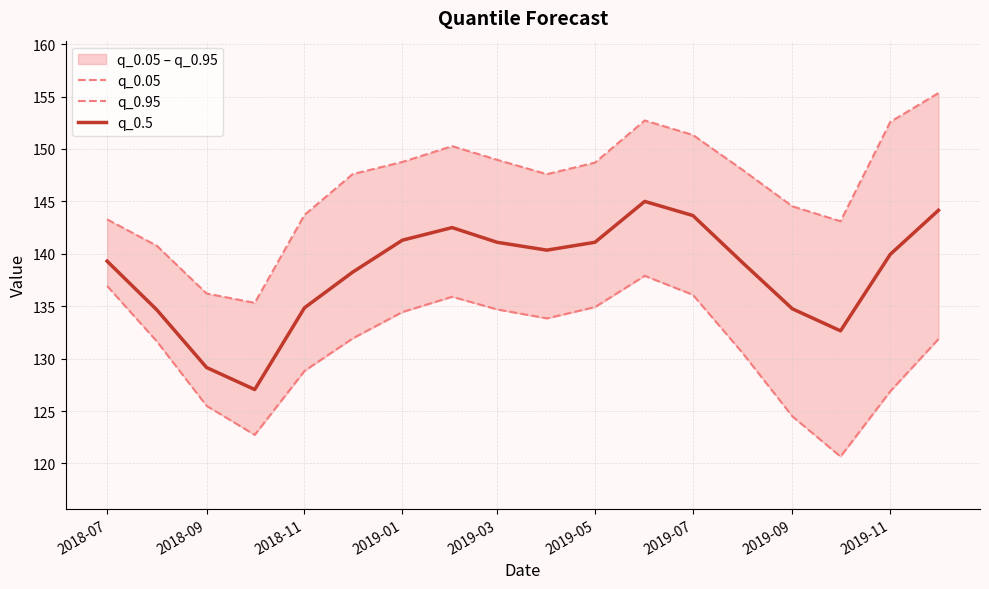

Which series has the largest range (max minus min)?

q_0.95